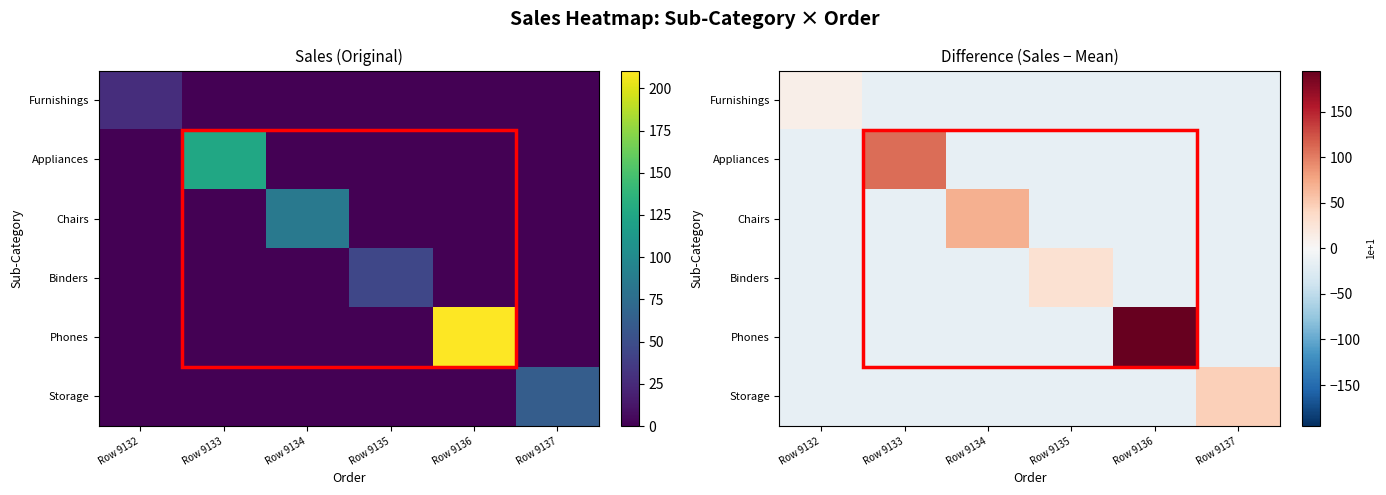

What is the average value of the Chairs series?

-1.3